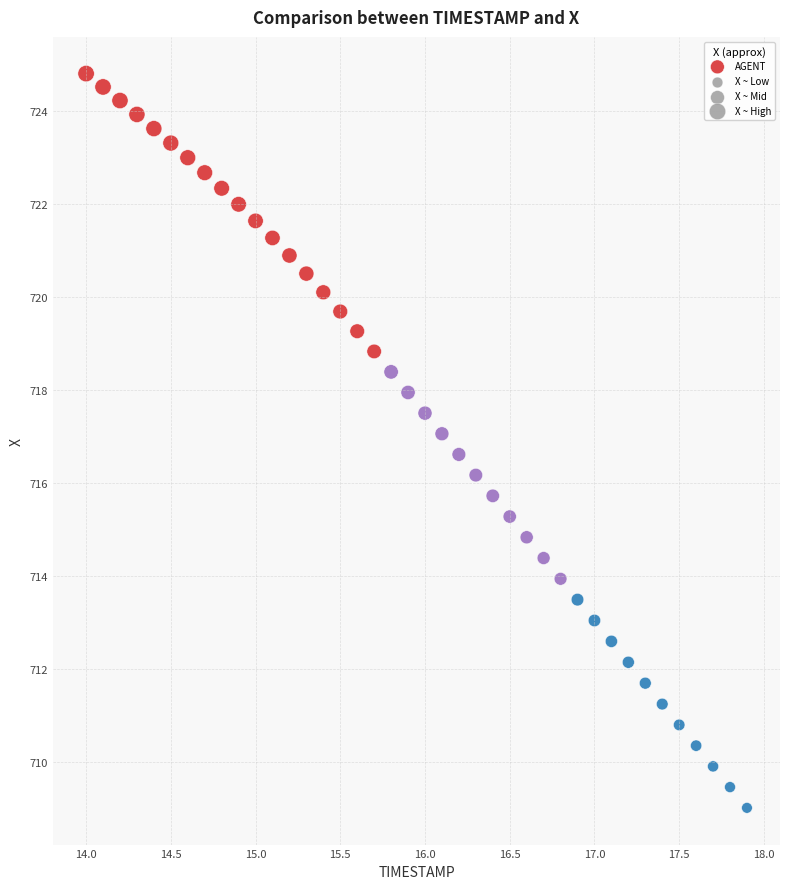

What is the range of X values (max minus min)?

3.9